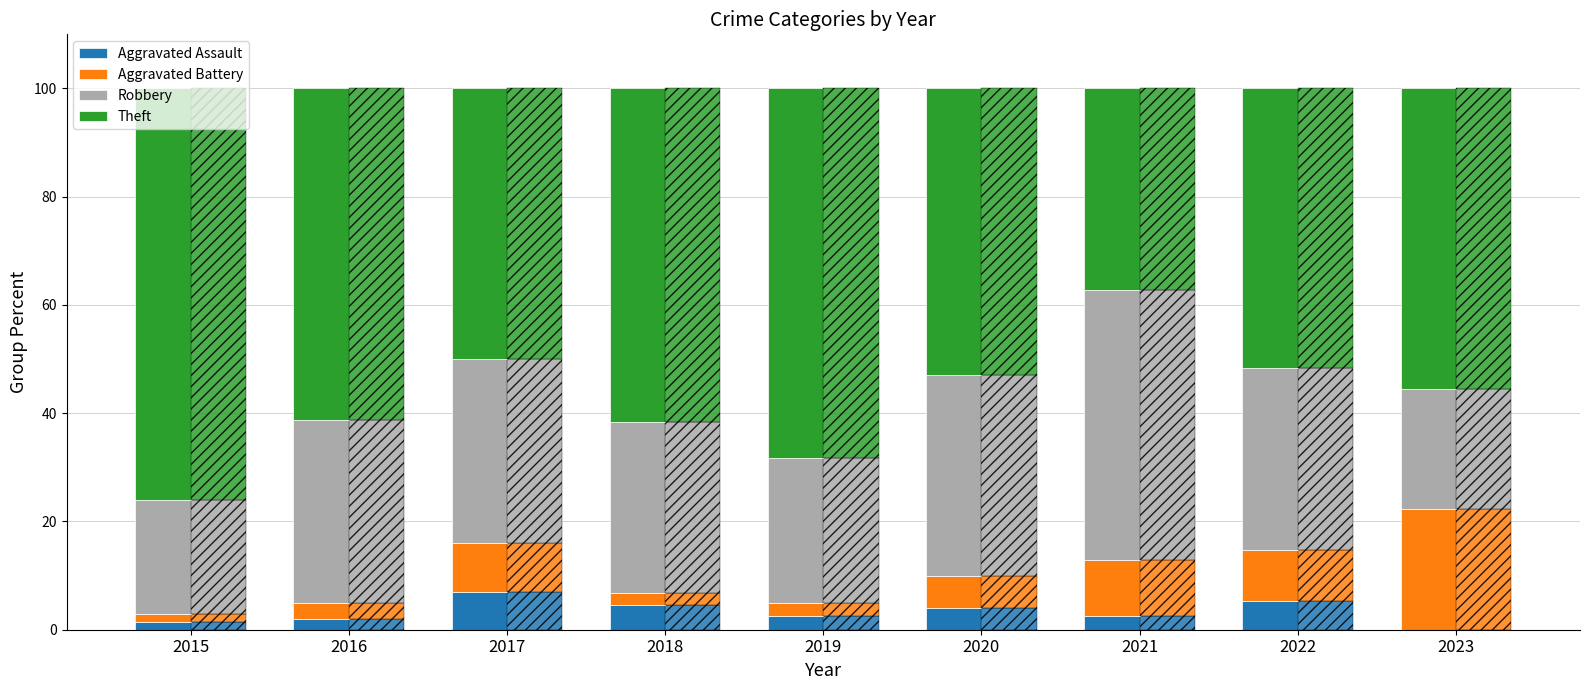

What is the sum of the Theft values at 2017 and 2023?

105.6